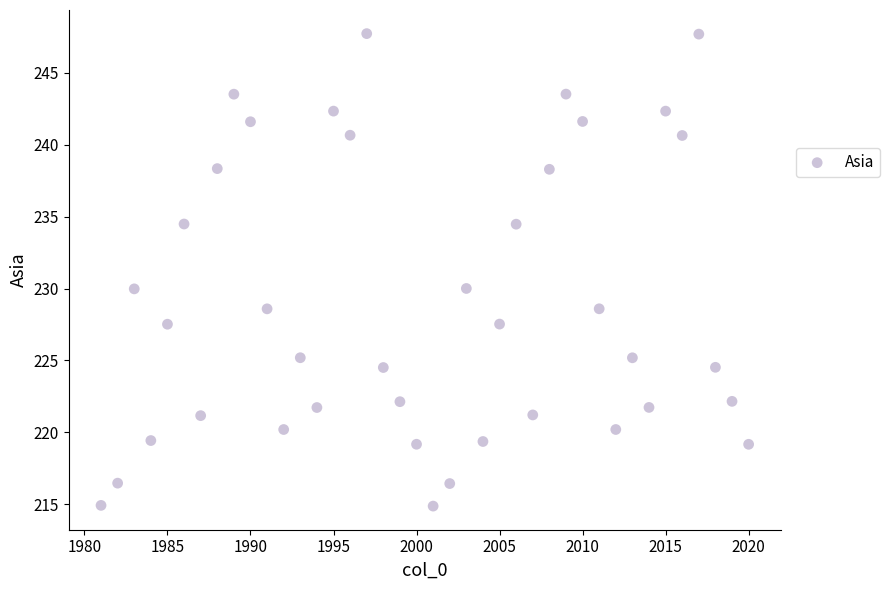

What is the range of X values (max minus min)?

39.0